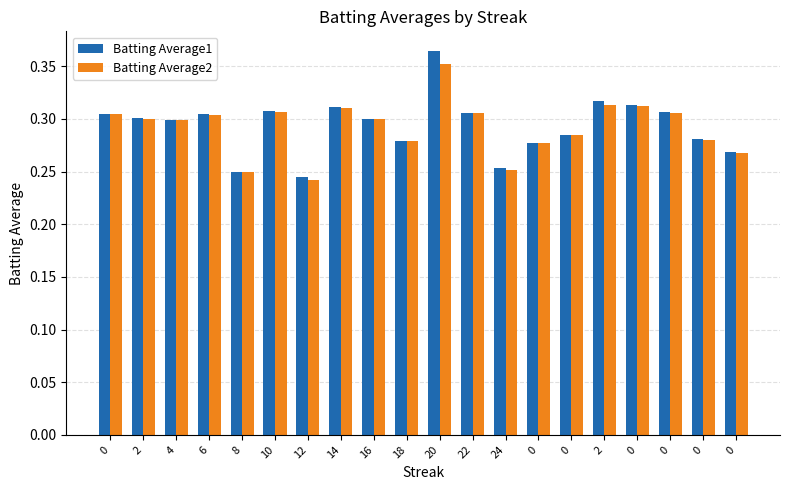

At which label does Batting Average2 reach its peak?

20